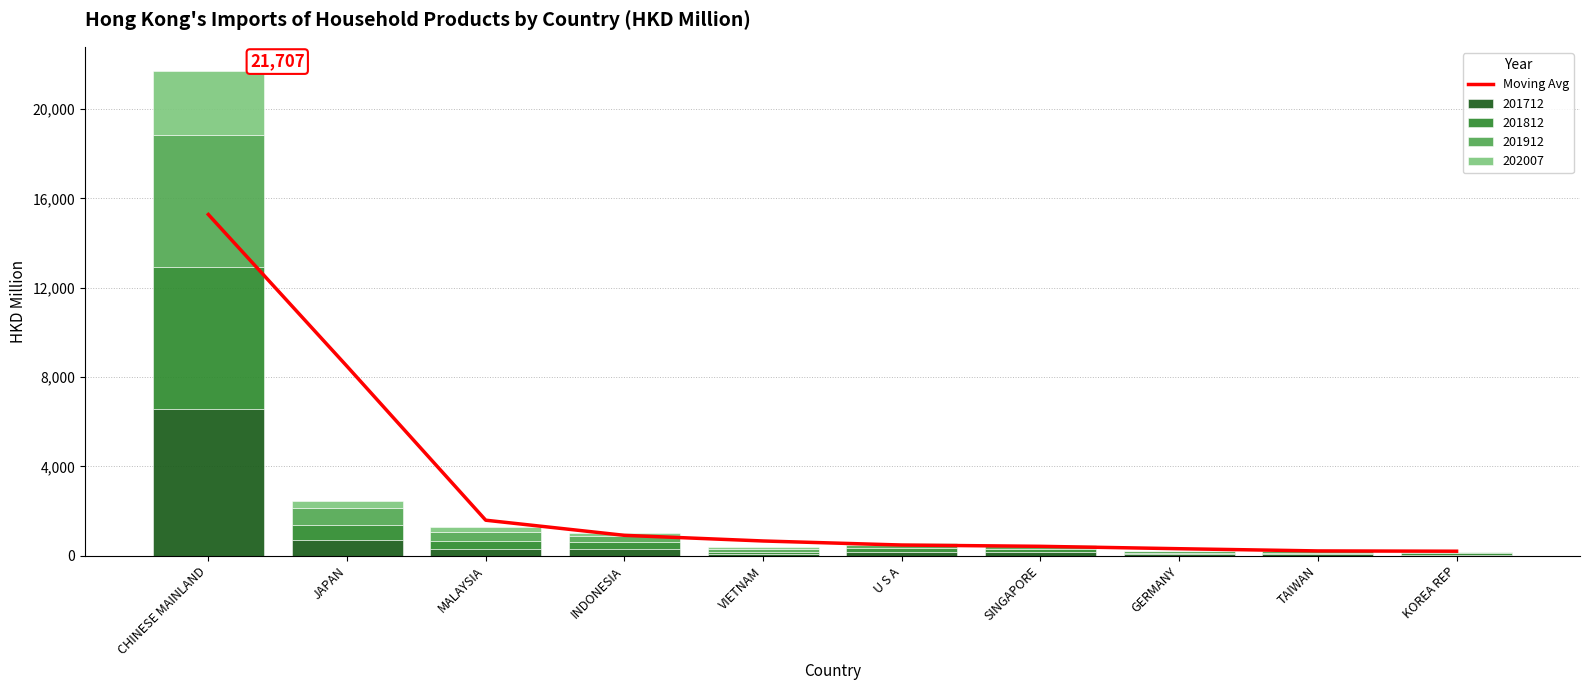

What is the highest value of the 201712 series?

6572.8